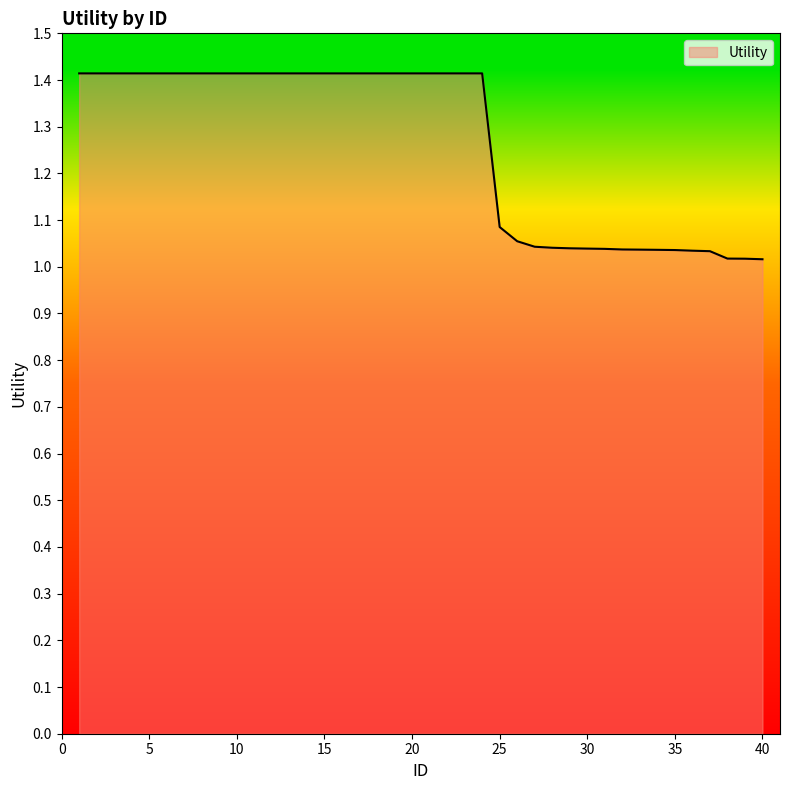

What is the difference between the maximum and minimum values?

0.4